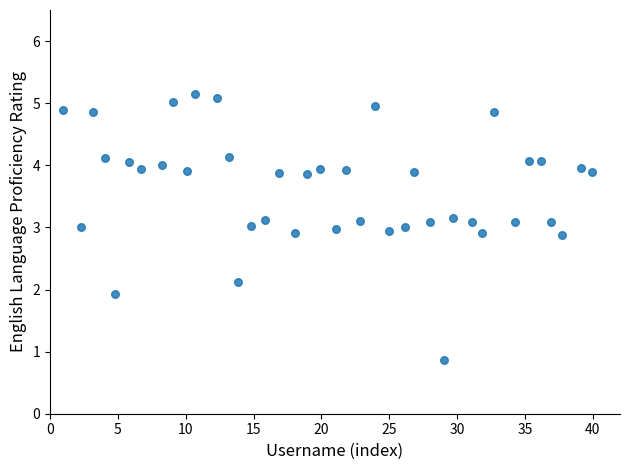

What is the range of X values (max minus min)?

39.0